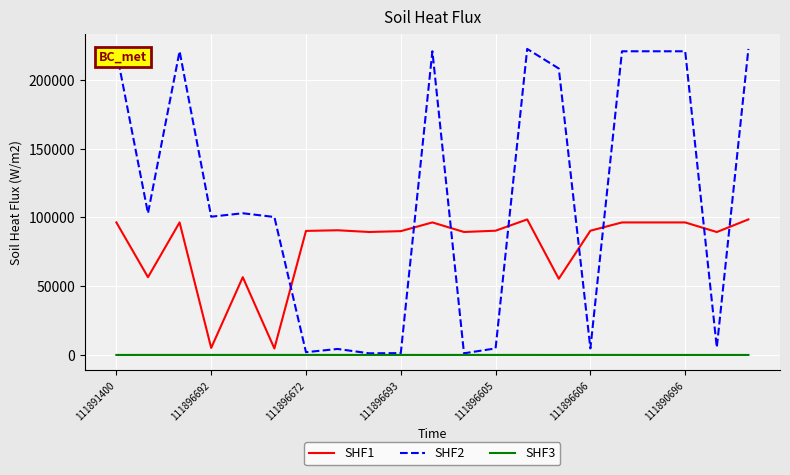

List the series in order of their peak value, highest first.

SHF2, SHF1, SHF3